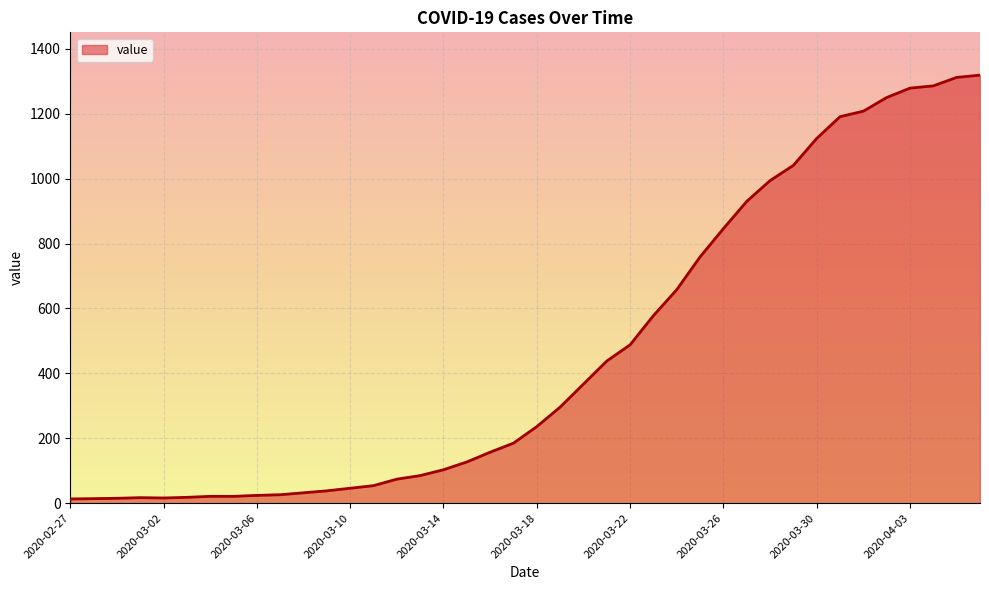

What is the difference between the maximum and minimum values?

1306